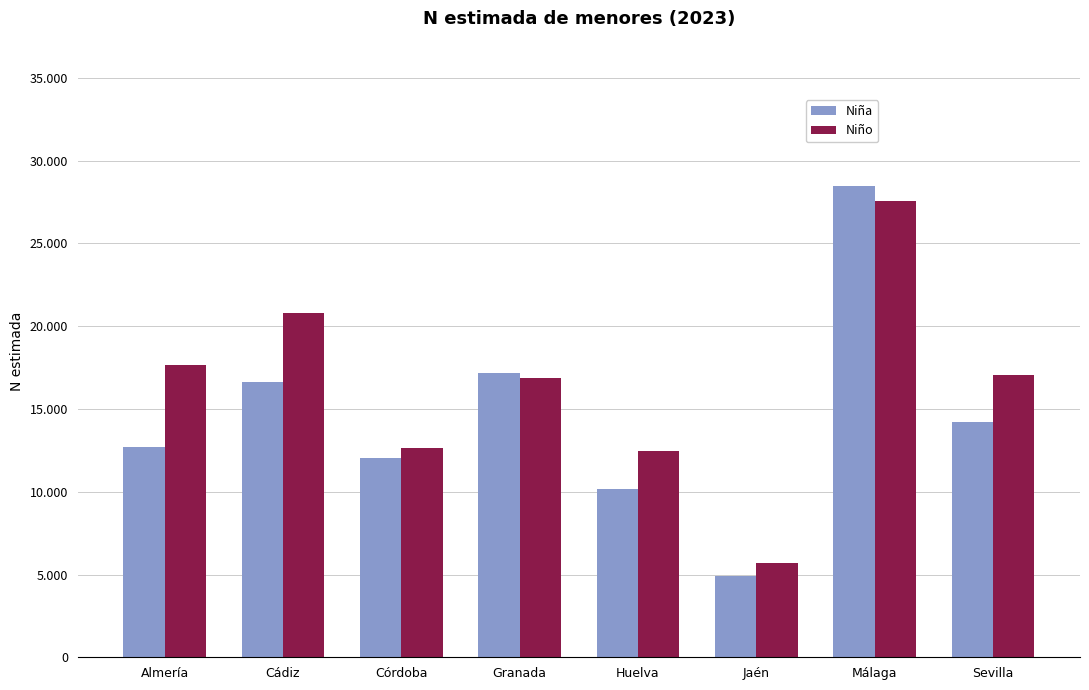

What is the minimum value shown in the chart?

4912